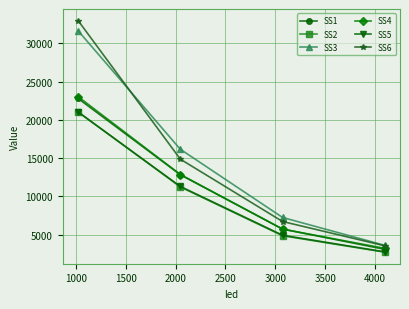

What is the difference between the maximum and minimum values in the SS5 series?

18273.4